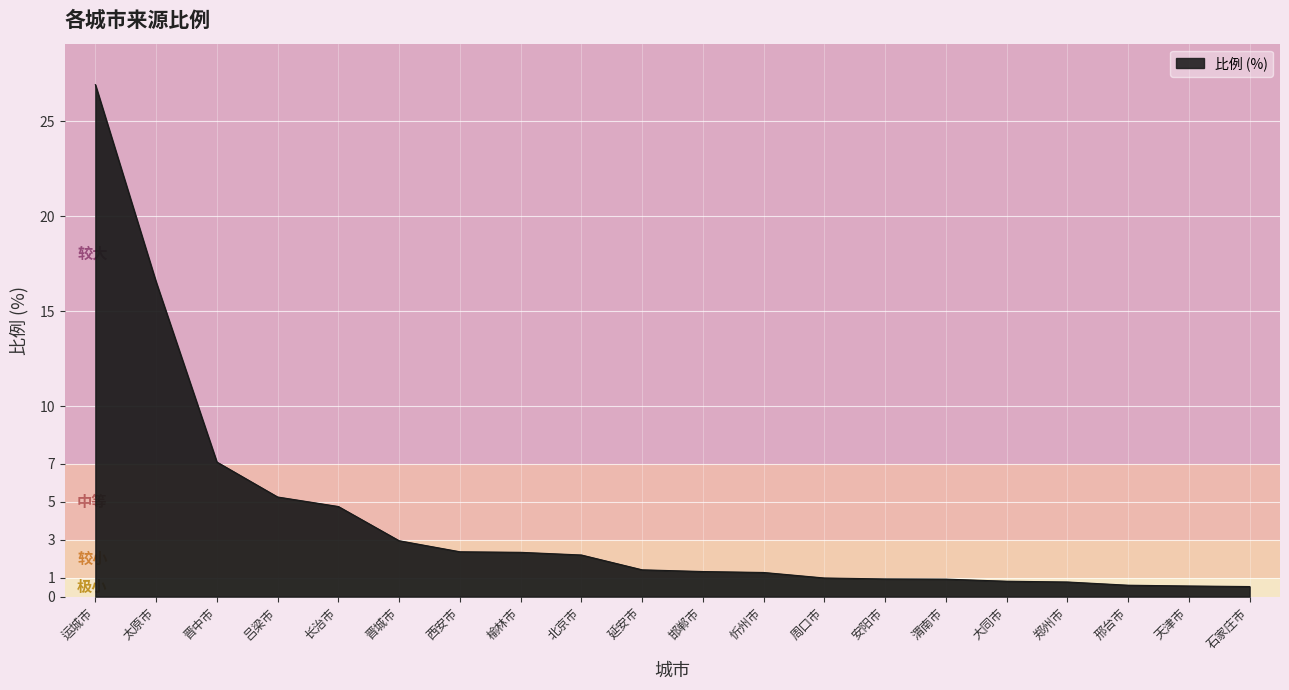

The value at 大同市 is 0.8. True or false?

True